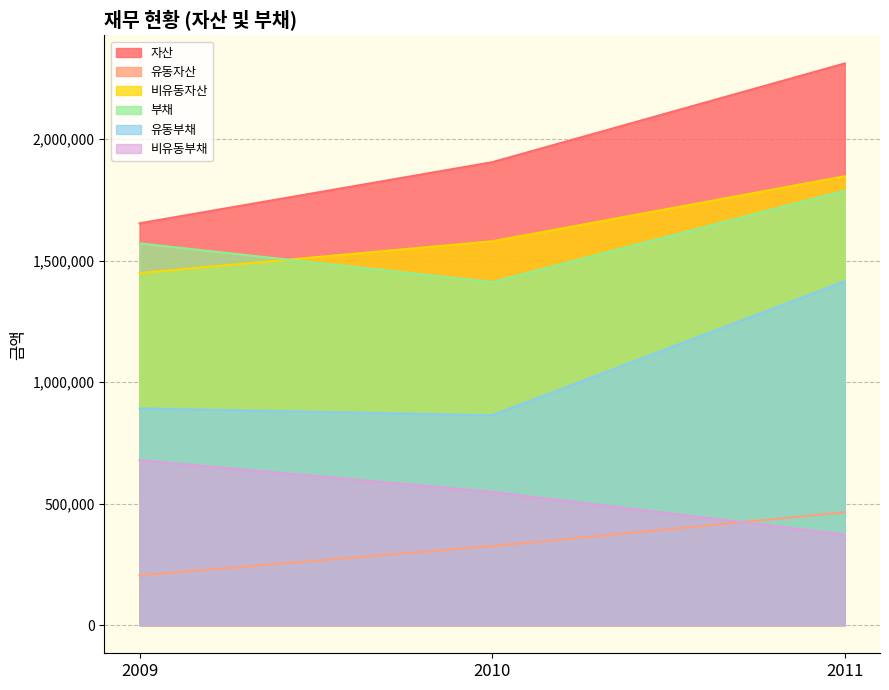

What are all the series names shown in the legend?

자산, 유동자산, 비유동자산, 부채, 유동부채, 비유동부채